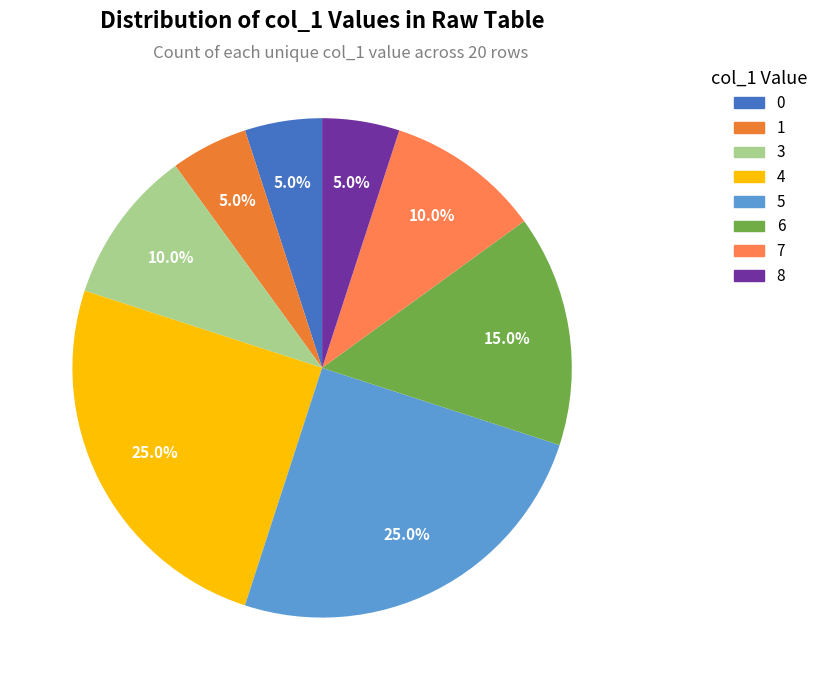

How many slices are in this pie chart?

8